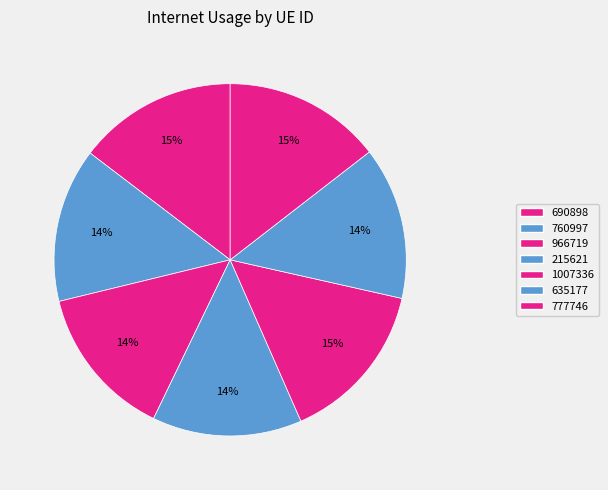

How many segments does this pie chart have?

7